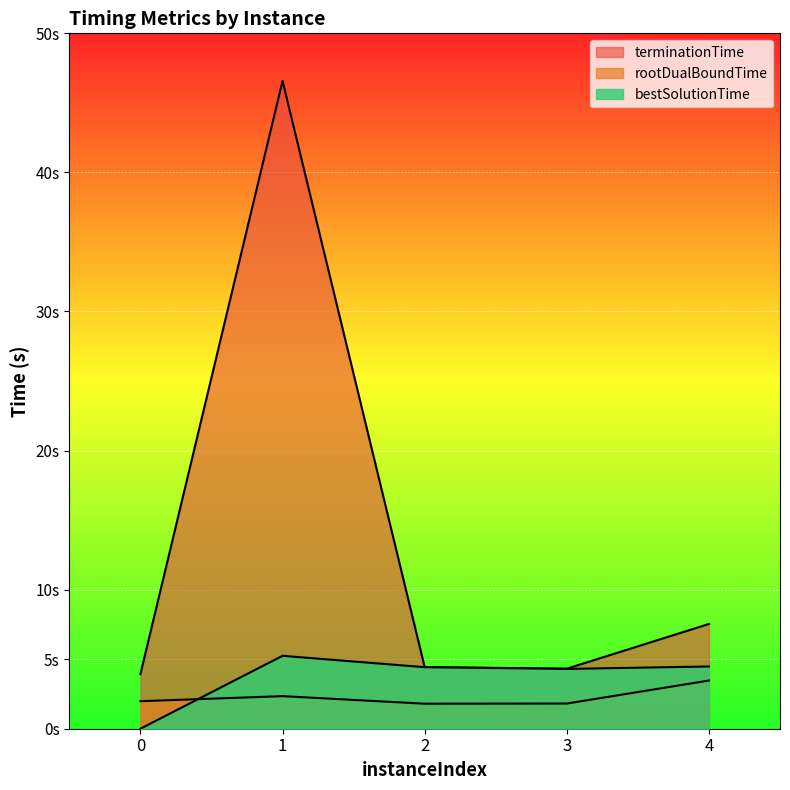

Which series changed the most between 2 and 4?

terminationTime